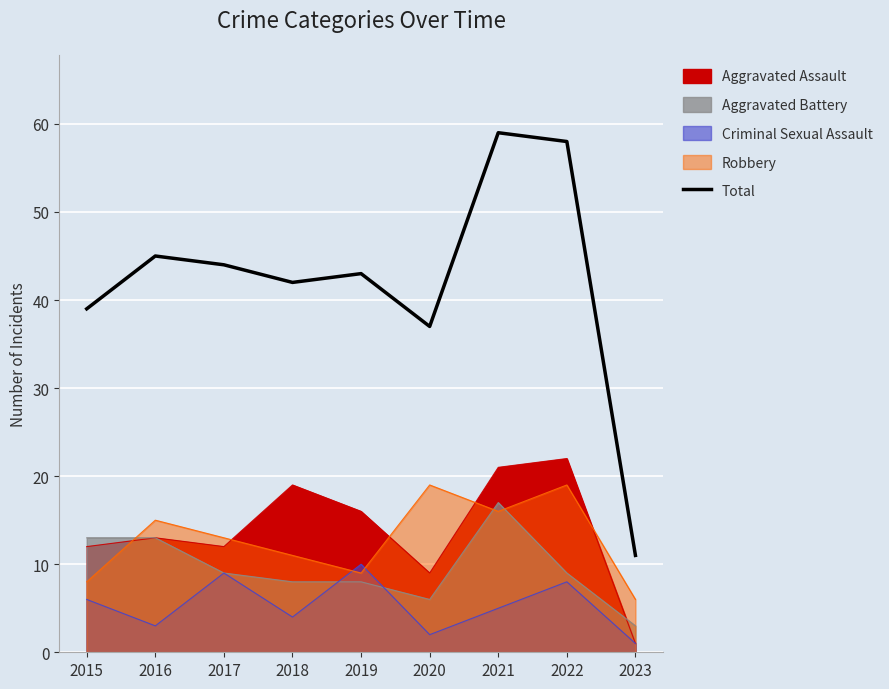

List the labels in order of value, smallest first.

2023, 2020, 2015, 2018, 2019, 2017, 2016, 2022, 2021